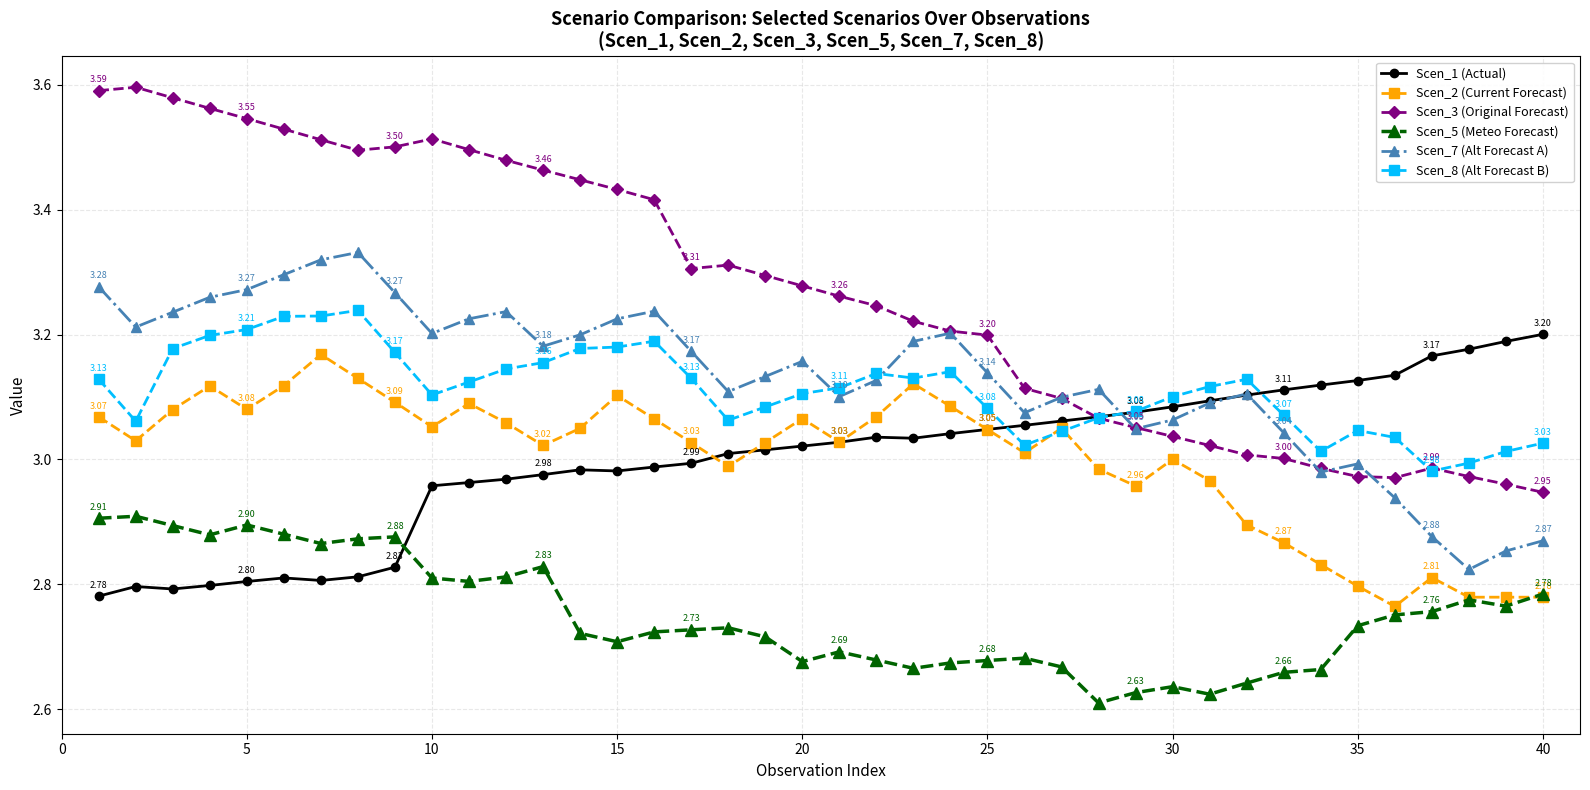

Which series has the largest range (max minus min)?

Scen_3 (Original Forecast)